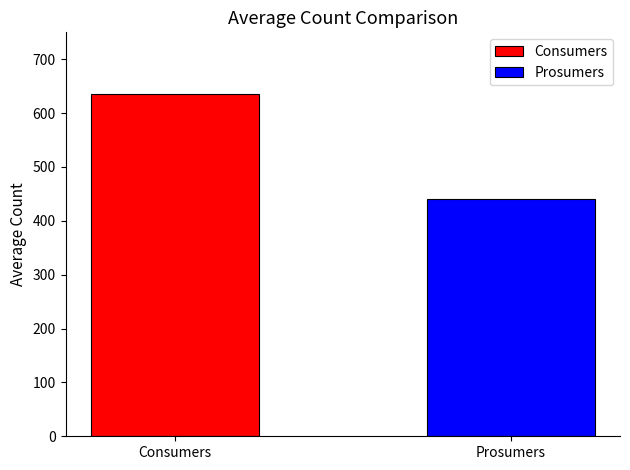

What is the ratio of the value at Prosumers to the value at Consumers?

0.7